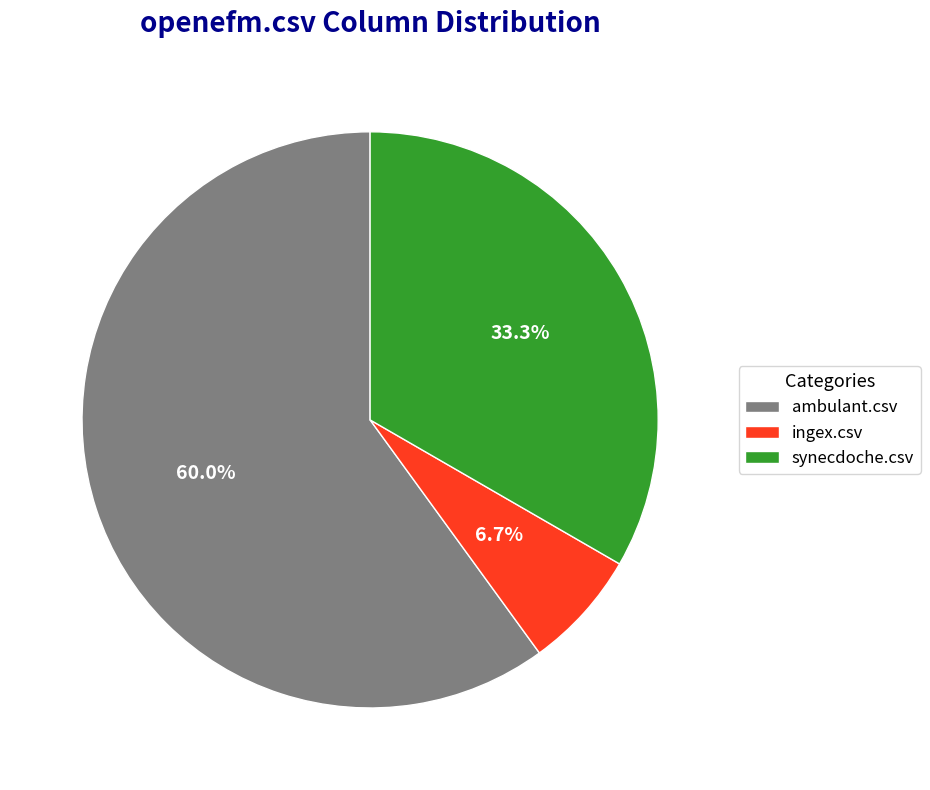

Between ingex.csv and synecdoche.csv, which is larger?

synecdoche.csv